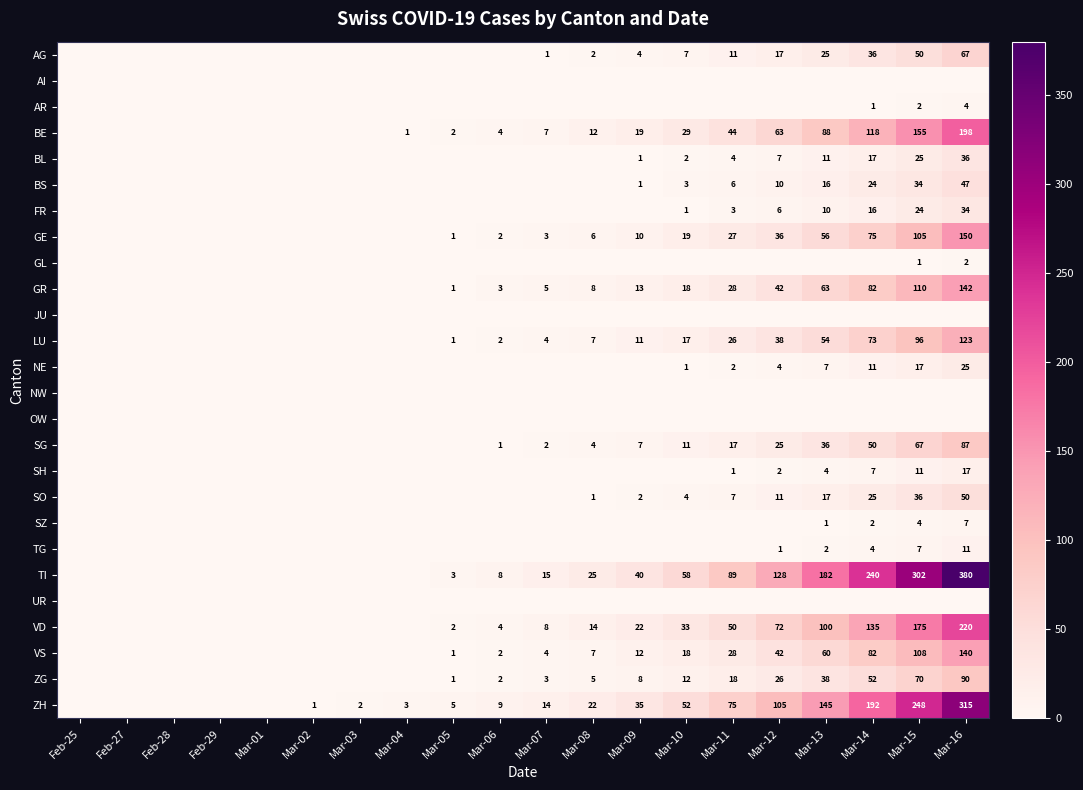

Which category has the lowest value across all series?

Feb-25